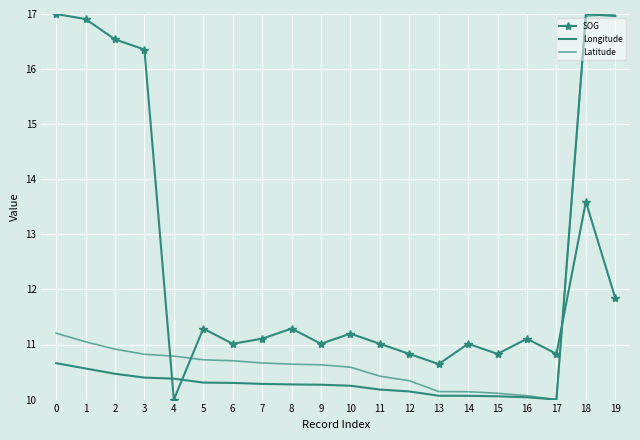

Which has a higher value, 18 or 5?

18